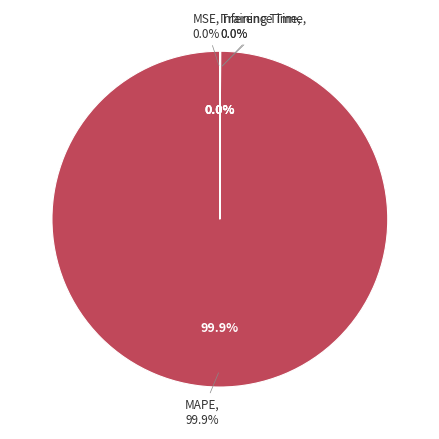

Is MAPE the majority of the pie?

Yes